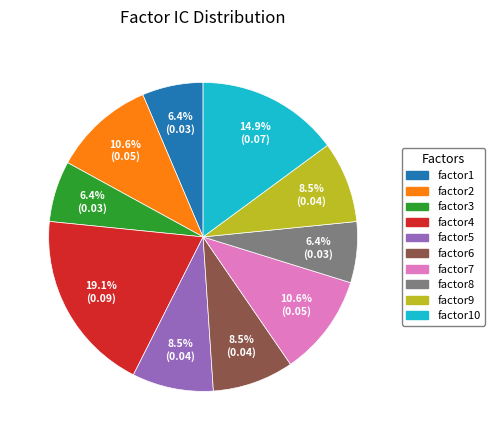

Is there any slice that represents more than half of the pie?

No